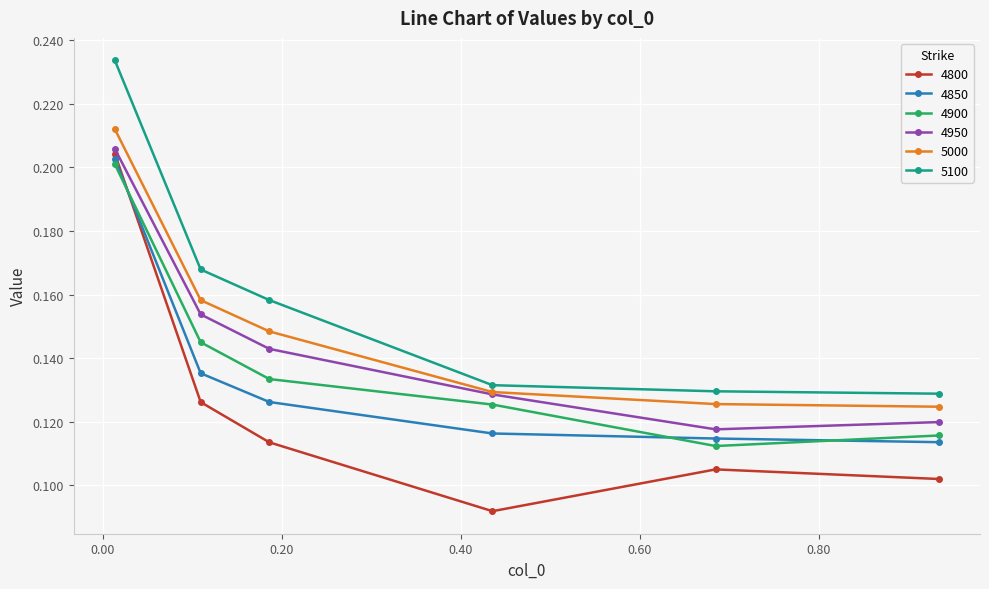

How many 5000 values are between 0 and 1?

6